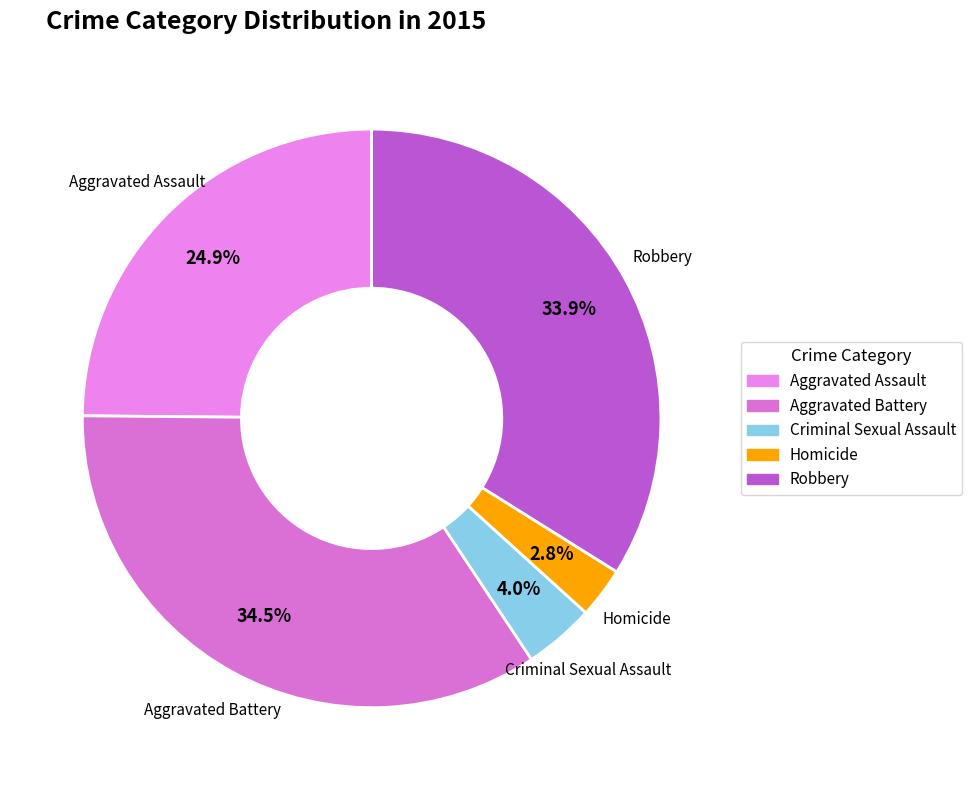

What is the largest slice in the pie chart?

Aggravated Battery